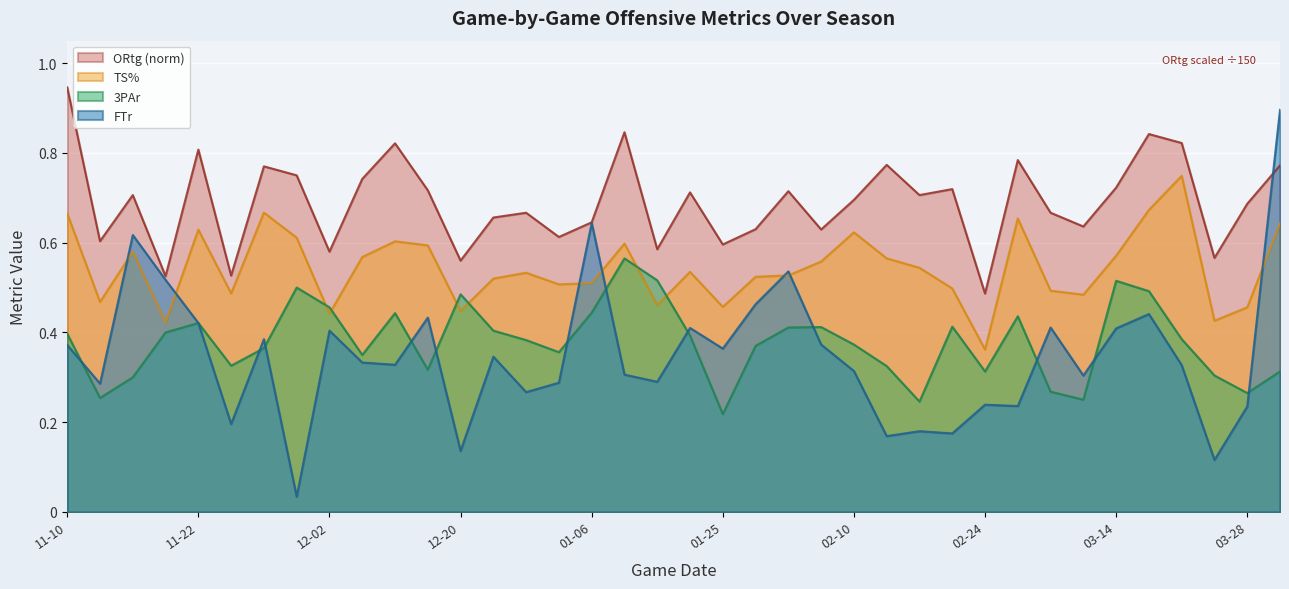

Count the TS% values in the range 0 to 1.

38